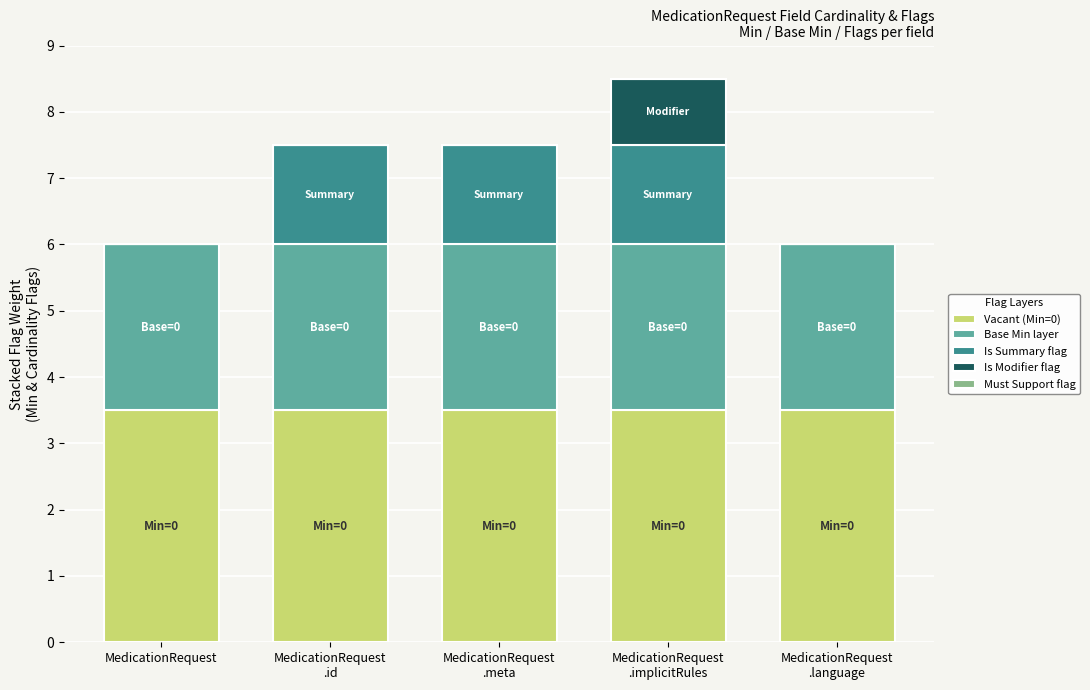

What is the maximum value for Vacant (Min=0)?

3.5